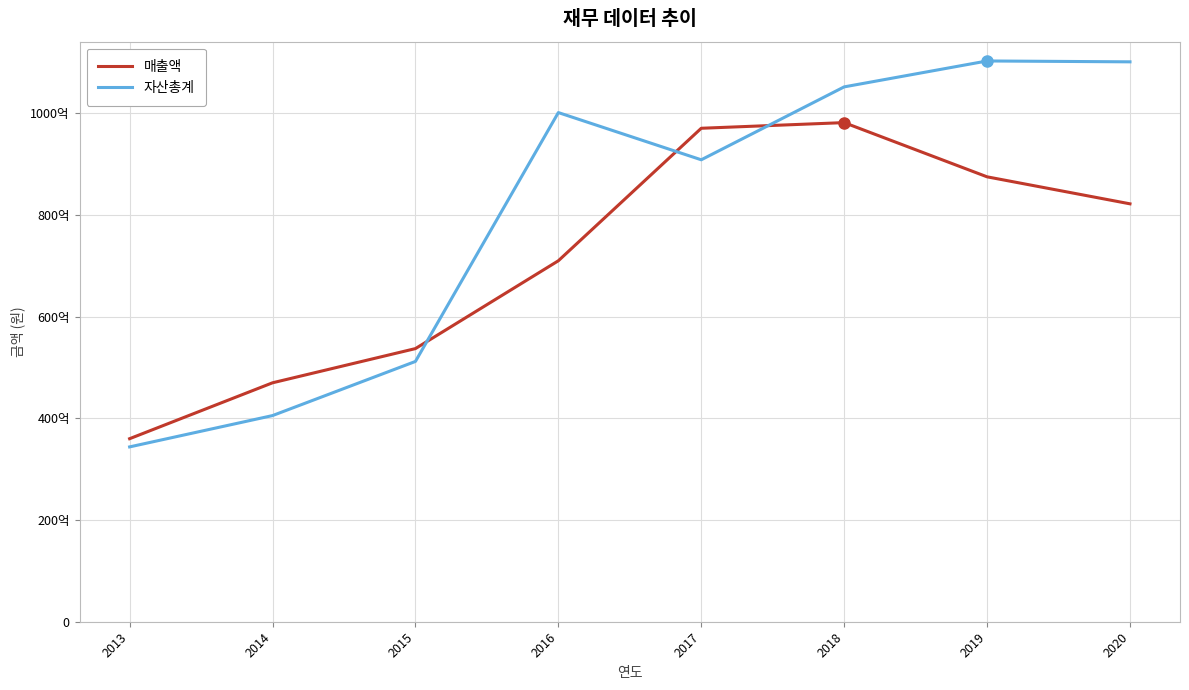

Read the 자산총계 value at 2013, to the nearest 50.

34390392500